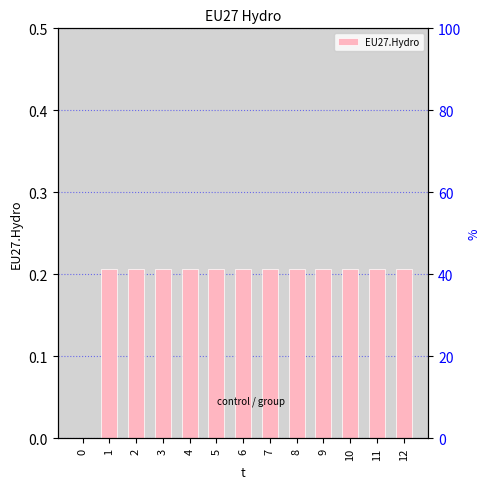

The value at 10 is 0.1. True or false?

False